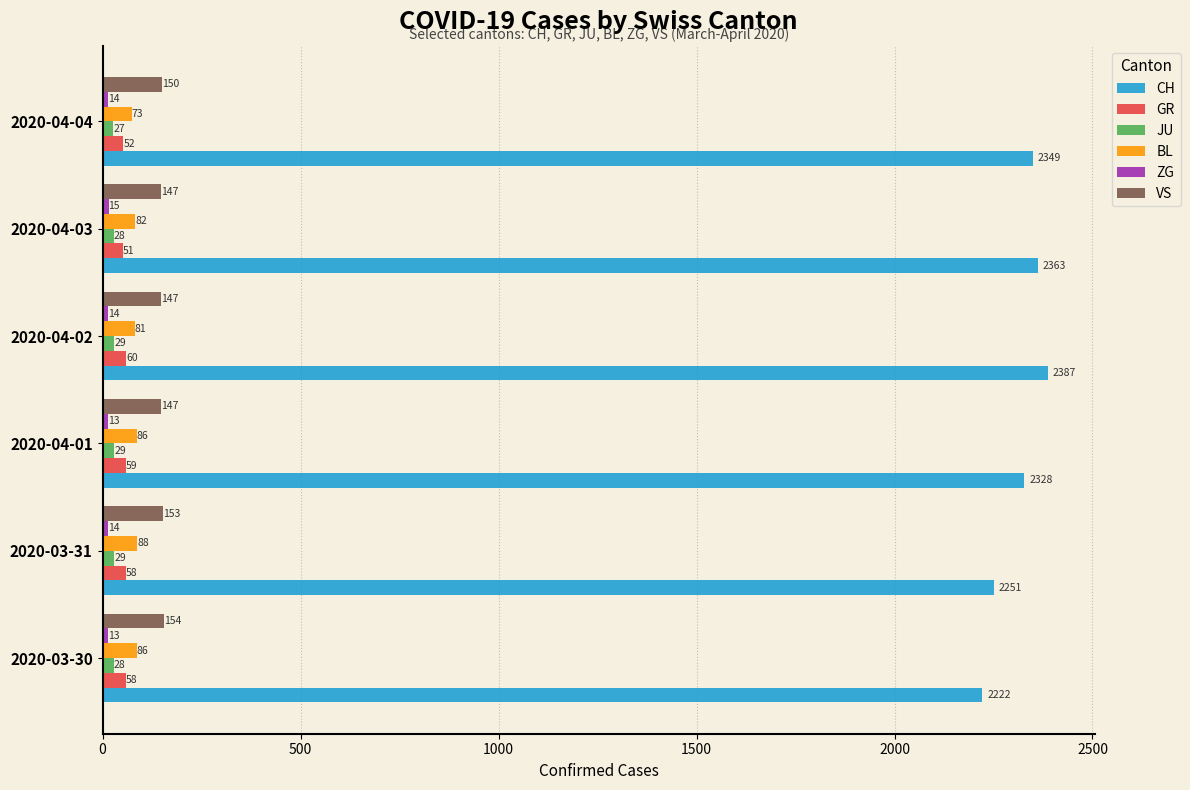

The VS series shows 154 at 2020-03-30. True or false?

True